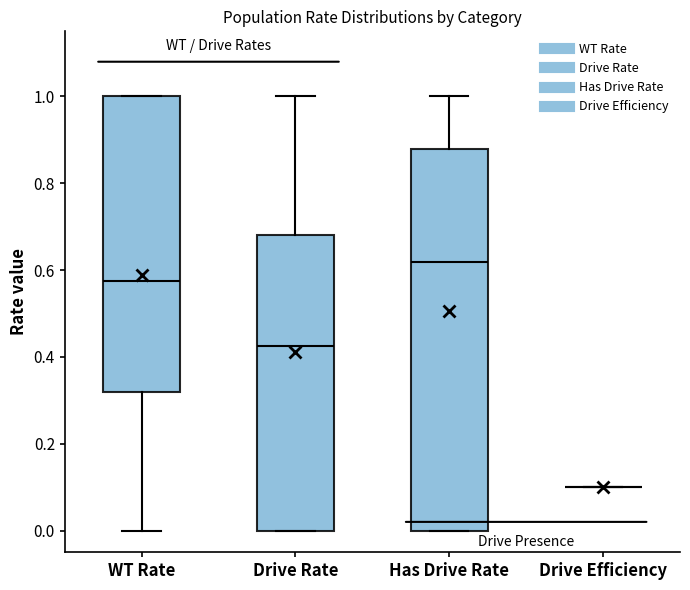

Reading left to right, transcribe this box plot: for each box, give where its median line is, the range the box spans, and where its two whiskers end, as read against the y-axis. The values are not printed on the chart, so give them approximately, as read against the axis.

WT Rate: median 0.58, box 0.32 to 1.00, whiskers 0.00 to 1.00
Drive Rate: median 0.42, box 0.00 to 0.68, whiskers 0.00 to 1.00
Has Drive Rate: median 0.62, box 0.00 to 0.88, whiskers 0.00 to 1.00
Drive Efficiency: box collapsed to a line at 0.10, whiskers 0.10 to 0.10